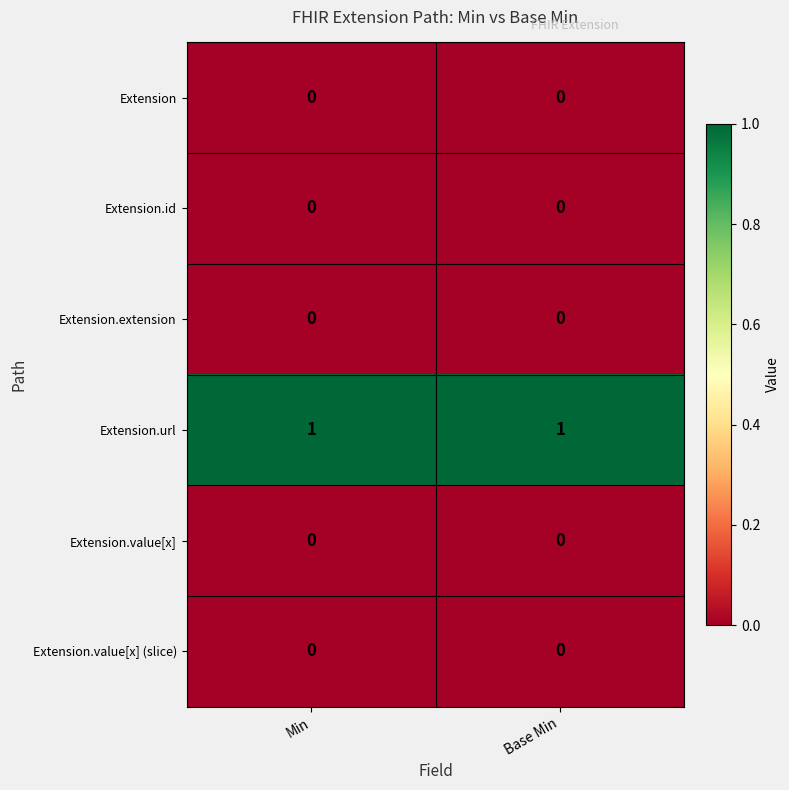

Reading left to right, transcribe all the data shown in this chart.

Extension: Min=0	Base Min=0
Extension.id: Min=0	Base Min=0
Extension.extension: Min=0	Base Min=0
Extension.url: Min=1	Base Min=1
Extension.value[x]: Min=0	Base Min=0
Extension.value[x] (slice): Min=0	Base Min=0